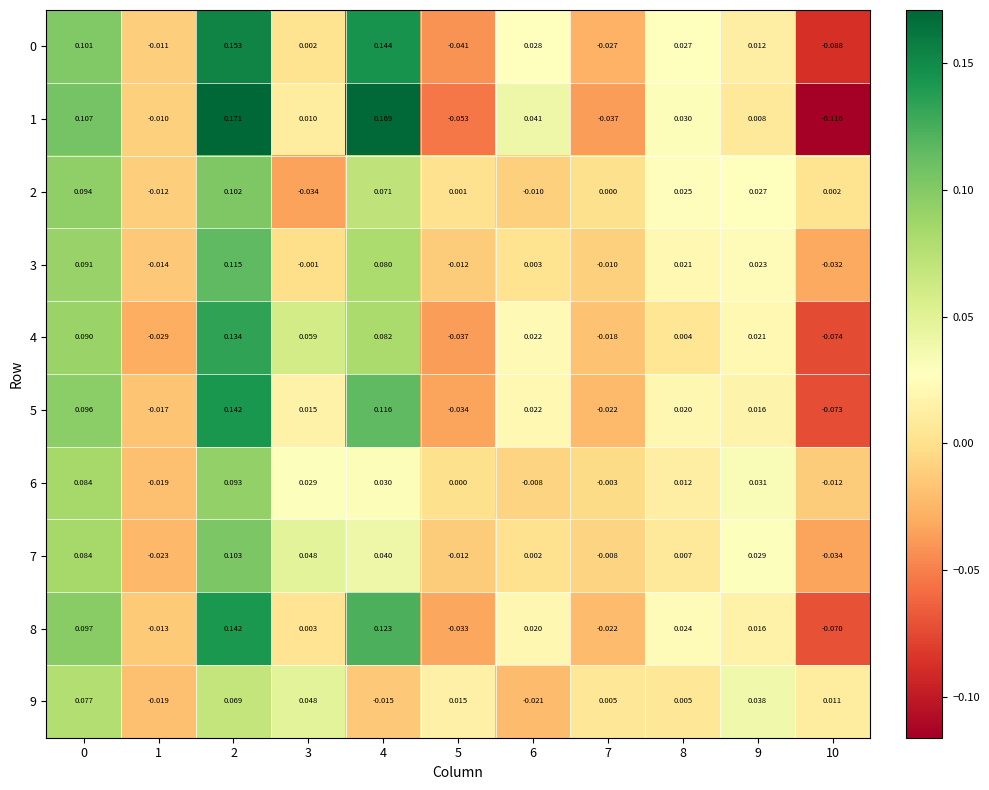

Which label corresponds to the largest value in the chart?

2